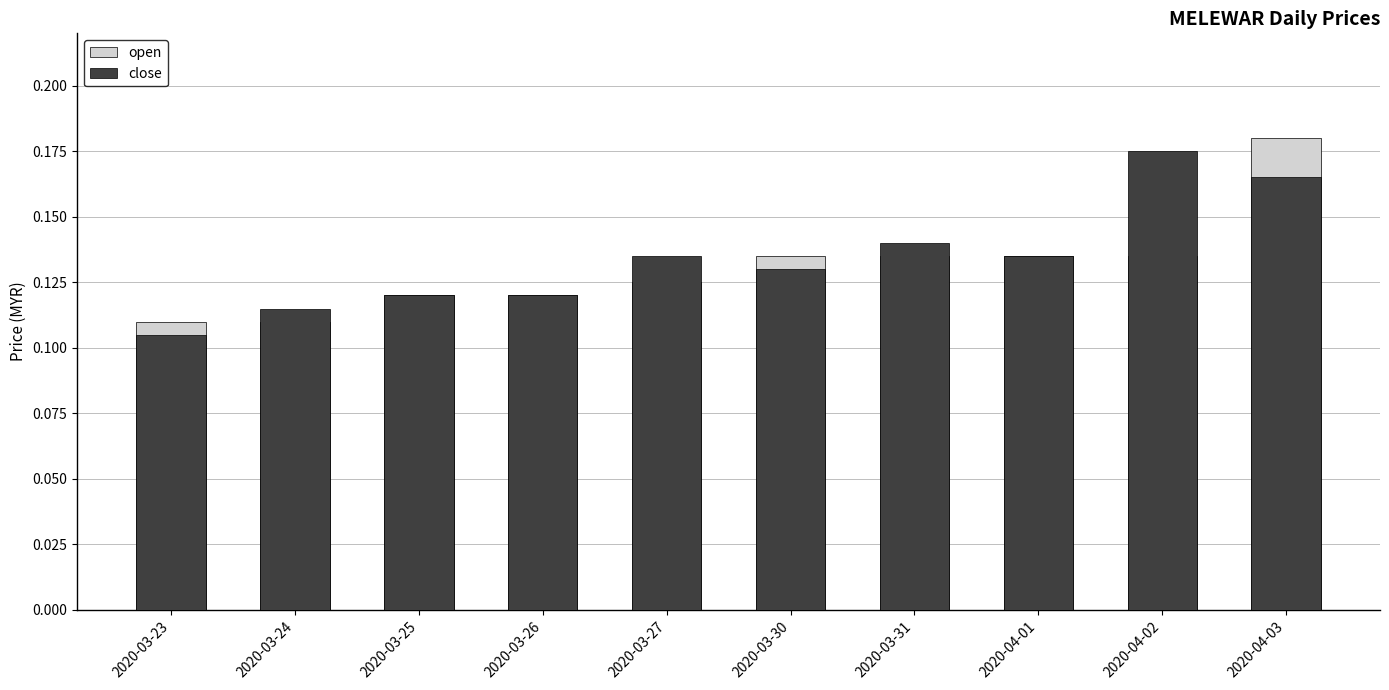

Rank the series by their average value, from lowest to highest.

open, close